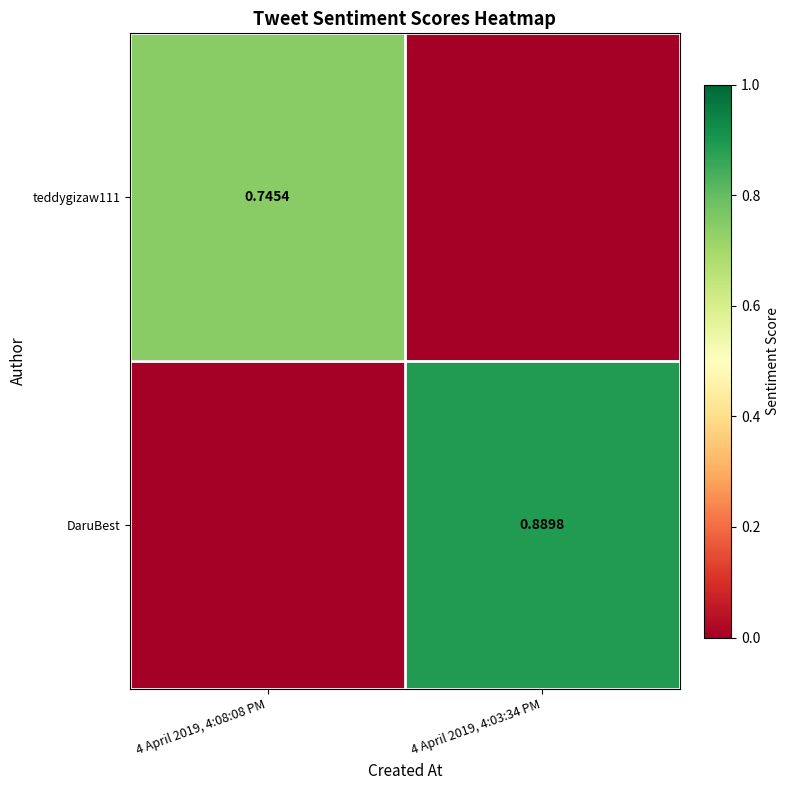

Is the value of teddygizaw111 at 4 April 2019, 4:03:34 PM greater than the value of DaruBest at 4 April 2019, 4:03:34 PM?

No